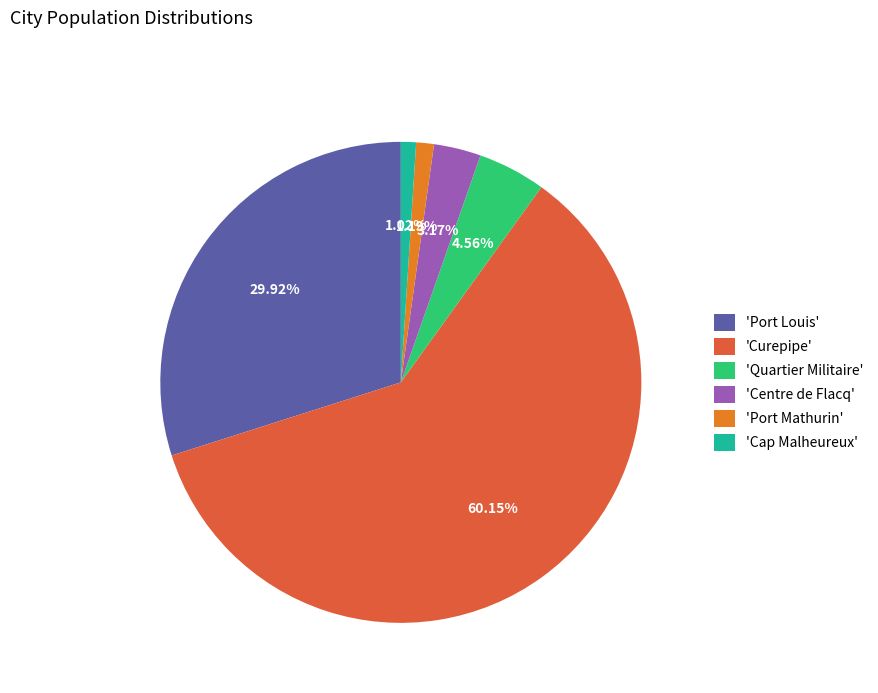

What is the ratio of the value at 'Port Louis' to the value at 'Curepipe'?

0.5